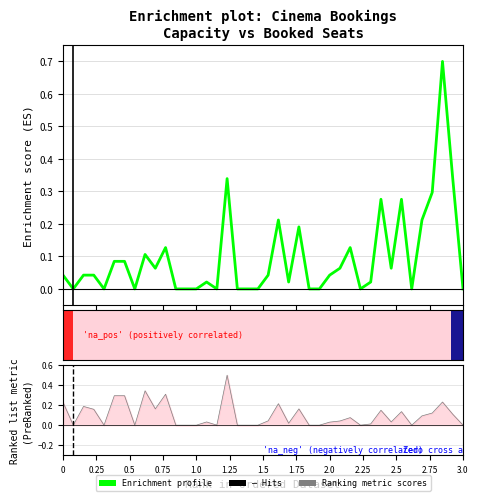

True or false: Ranking metric scores has a value of -0.2 at 1.0.

False